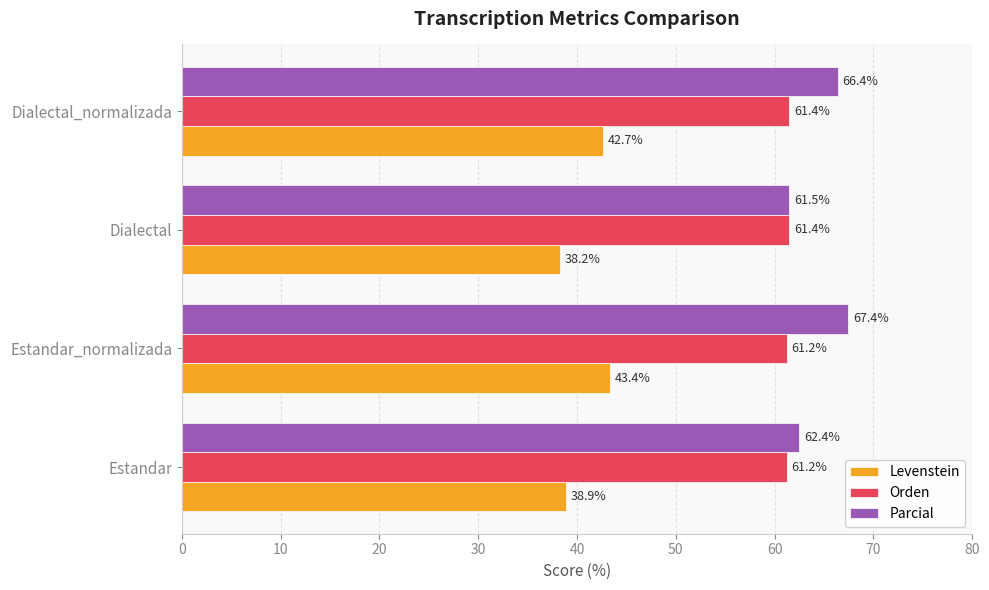

Rank the series at Dialectal from lowest to highest value.

Levenstein, Orden, Parcial